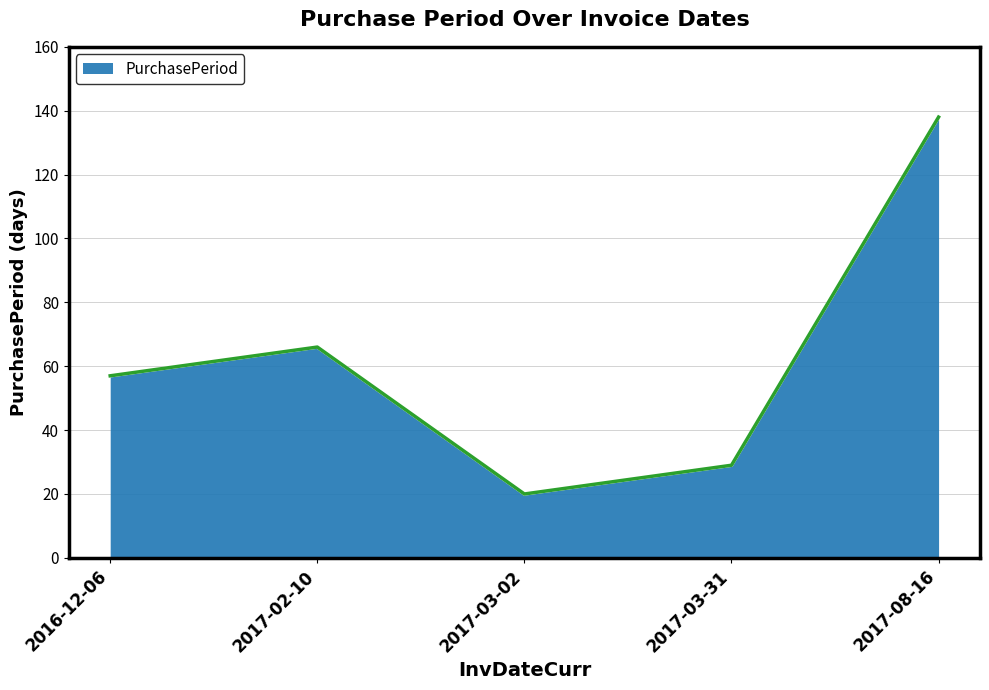

List the labels in order of value, largest first.

2017-08-16, 2017-02-10, 2016-12-06, 2017-03-31, 2017-03-02